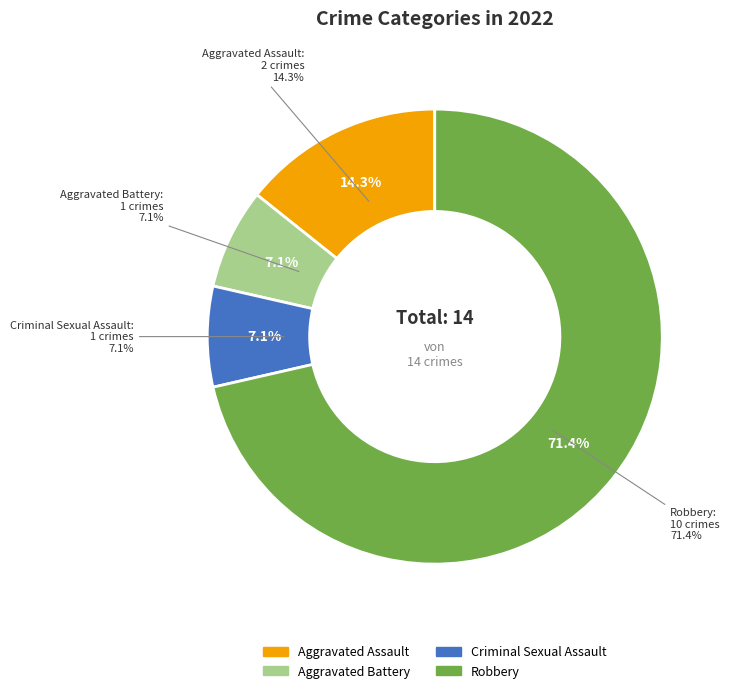

True or false: Criminal Sexual Assault accounts for 7% of the total.

True